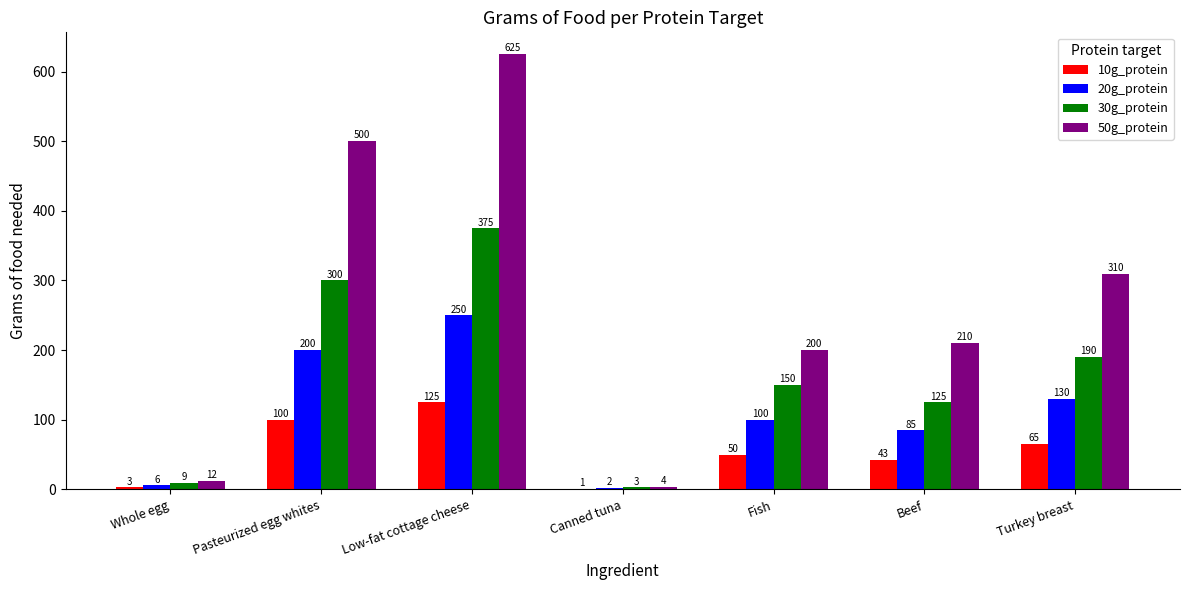

What is the sum of the 20g_protein values at Pasteurized egg whites and Turkey breast?

330